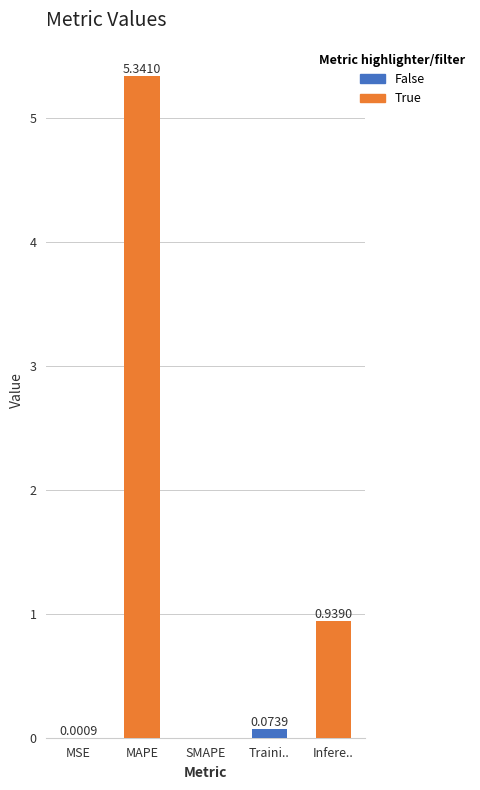

List the labels in order of value, smallest first.

SMAPE, MSE, Training Time, Inference Time, MAPE